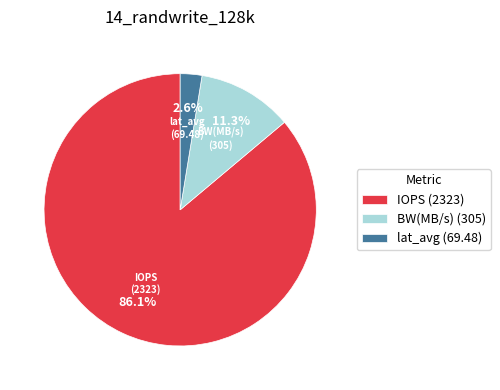

Between IOPS and lat_avg, which is larger?

IOPS